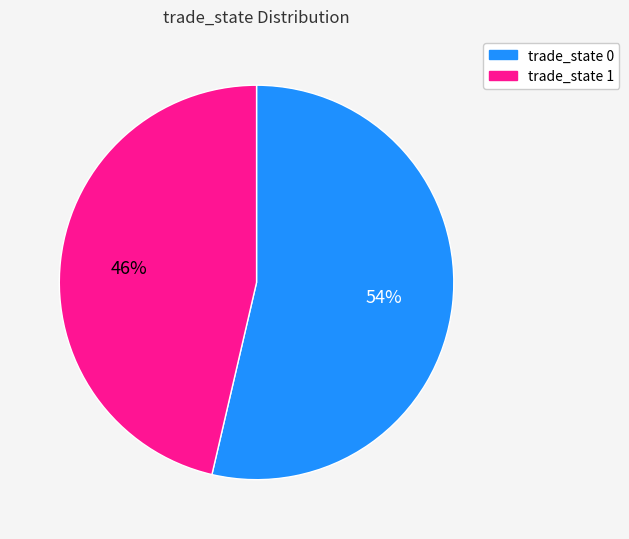

How many slices are in this pie chart?

2